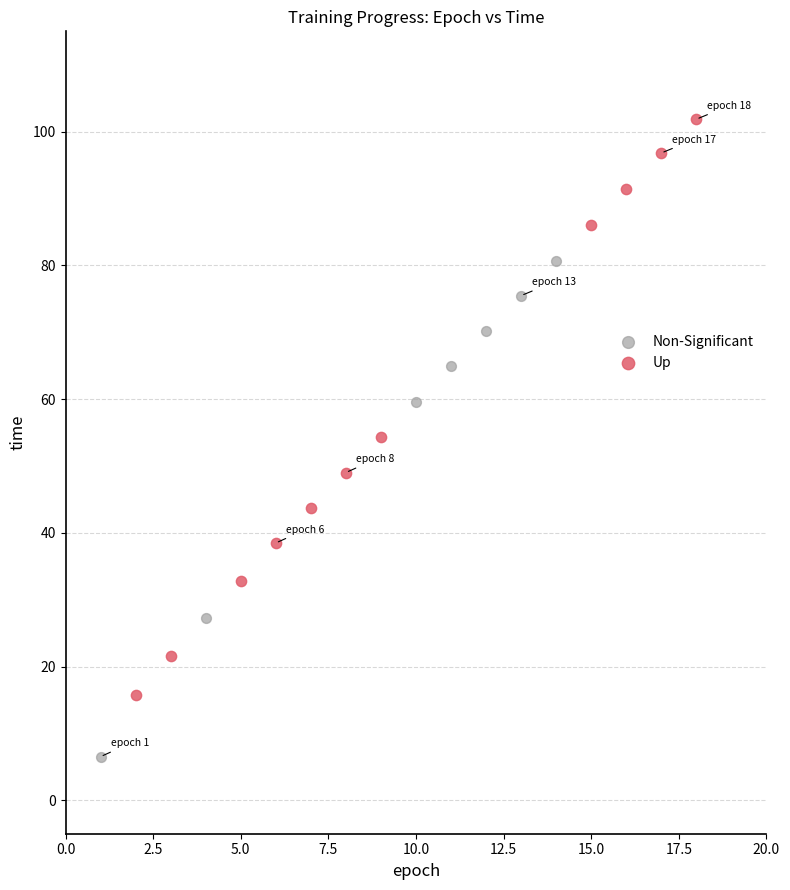

Which series has the largest Y range (max minus min)?

Up